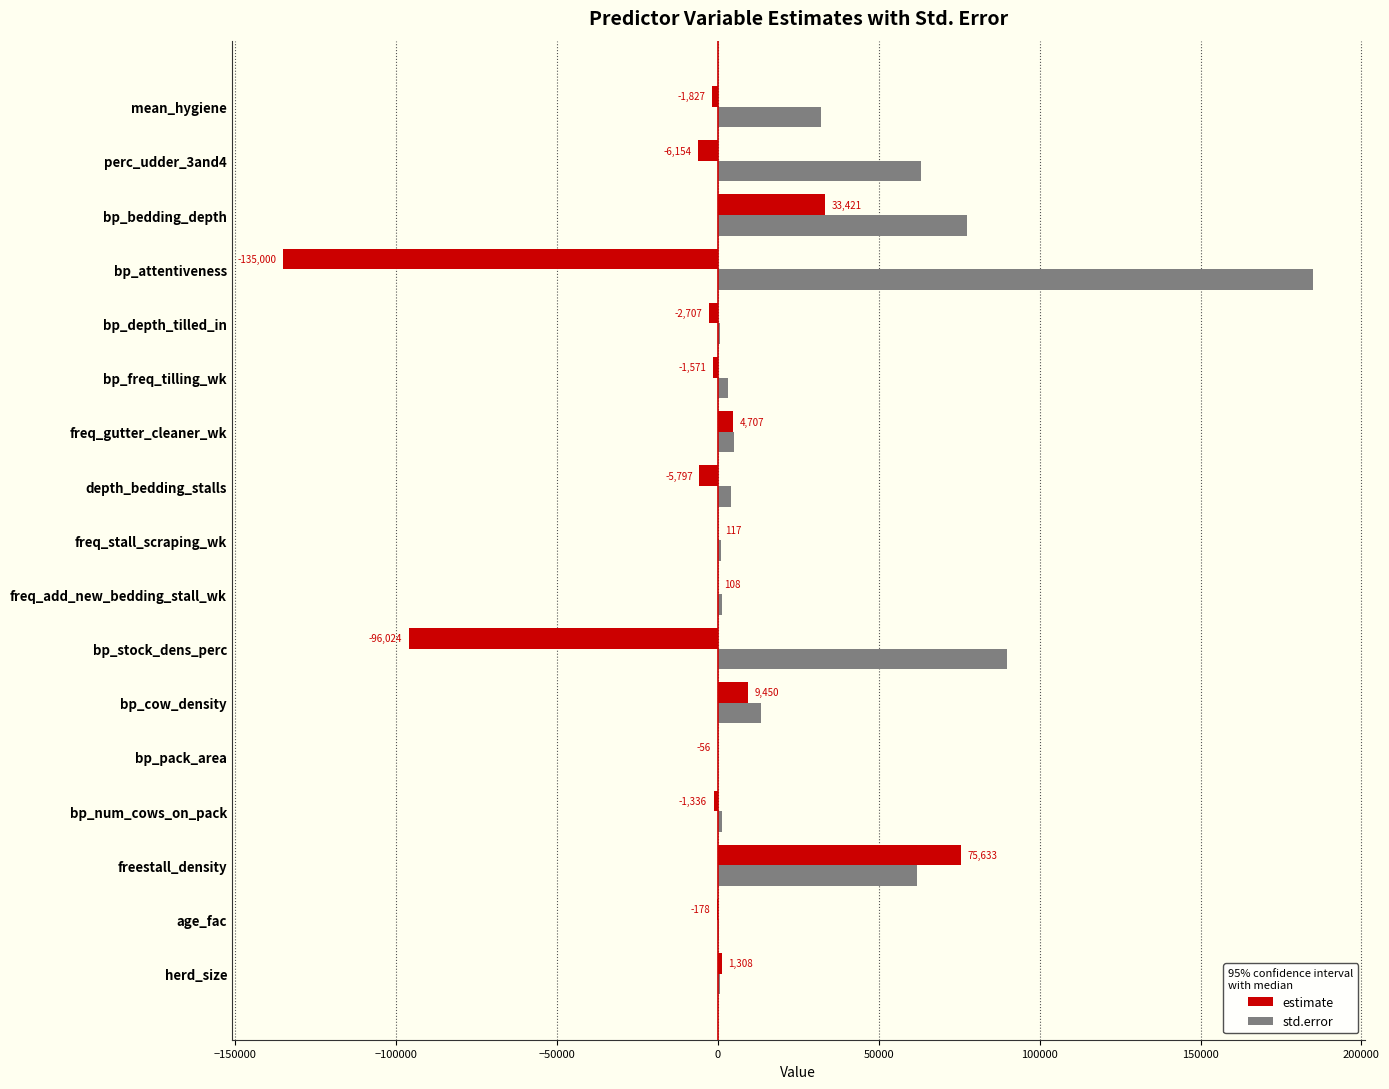

True or false: std.error has a value of 1212.7 at bp_num_cows_on_pack.

True